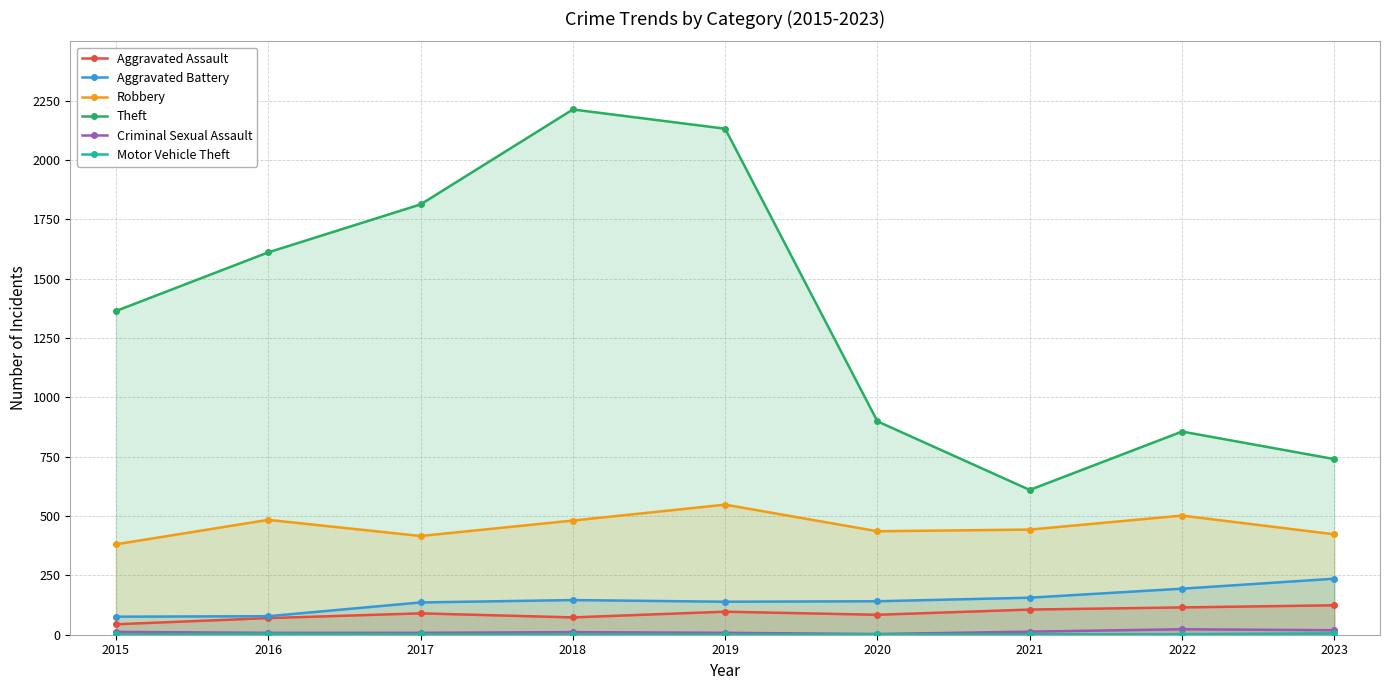

Read the Aggravated Battery value at 2022.

194